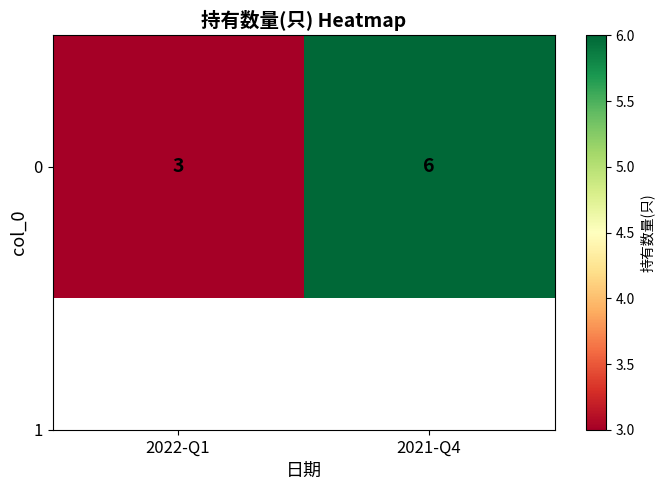

What is the change in value from 2022-Q1 to 2021-Q4?

+3